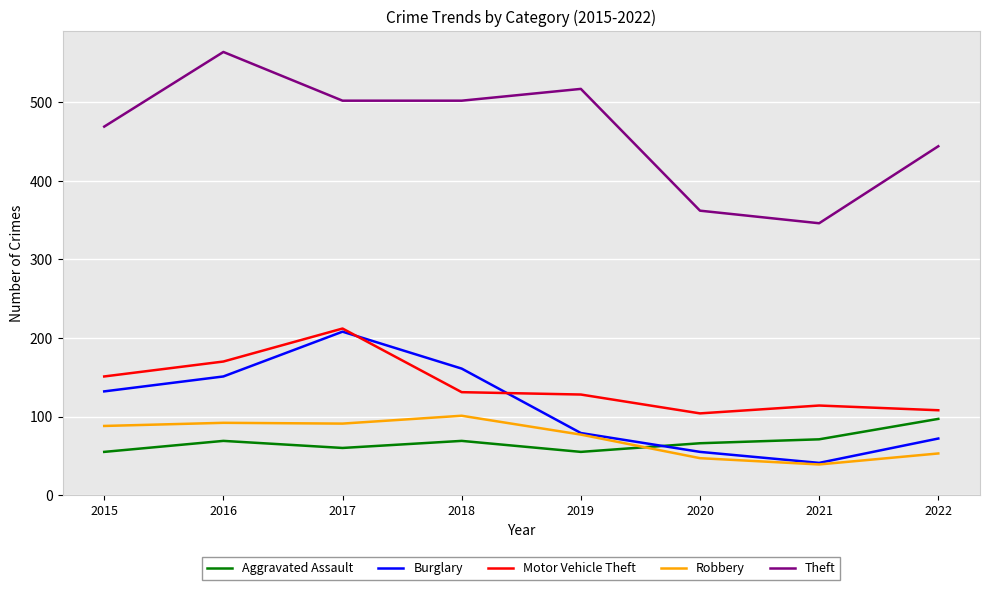

The Aggravated Assault series shows 35 at 2015. True or false?

False